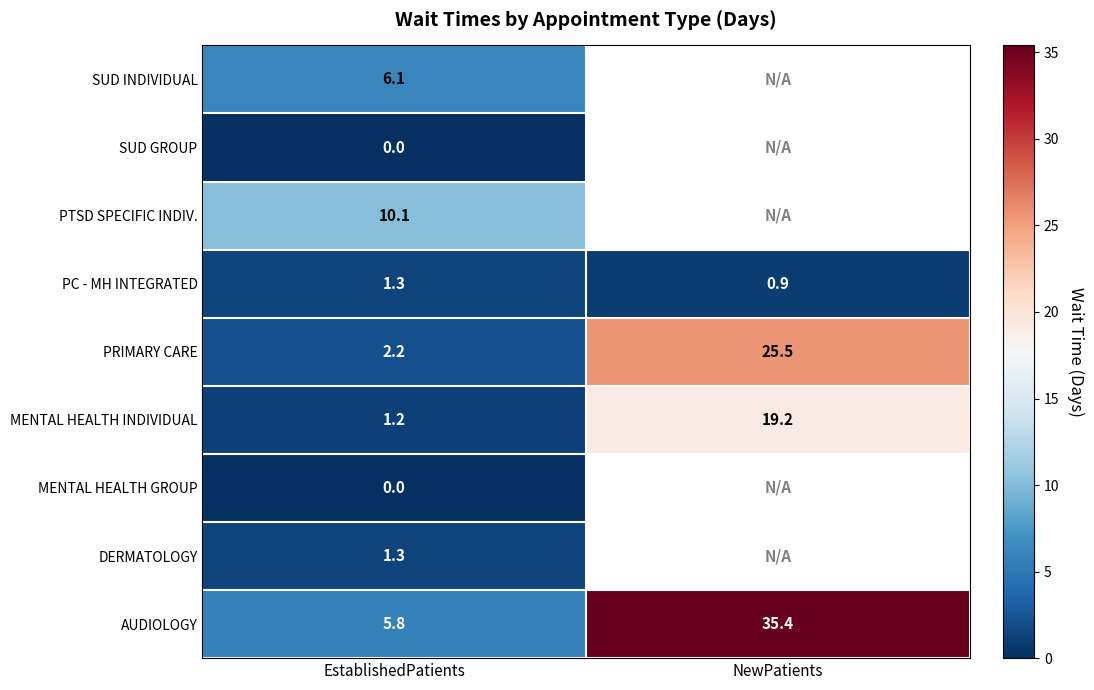

How many series are shown in this chart?

9